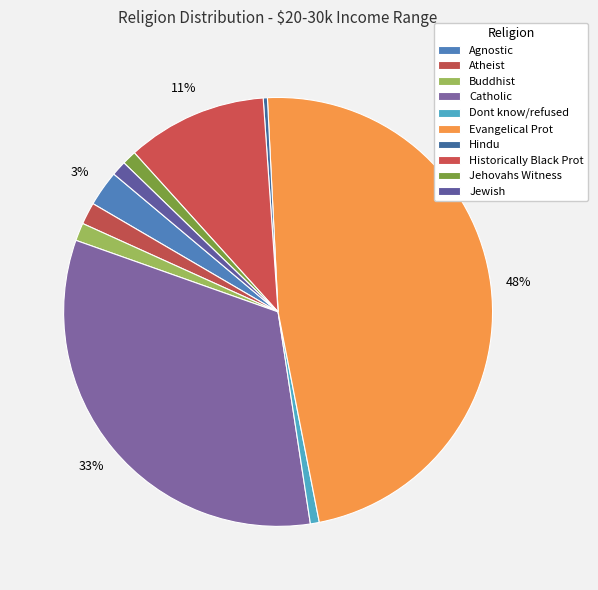

Which slice is the largest?

Evangelical Prot